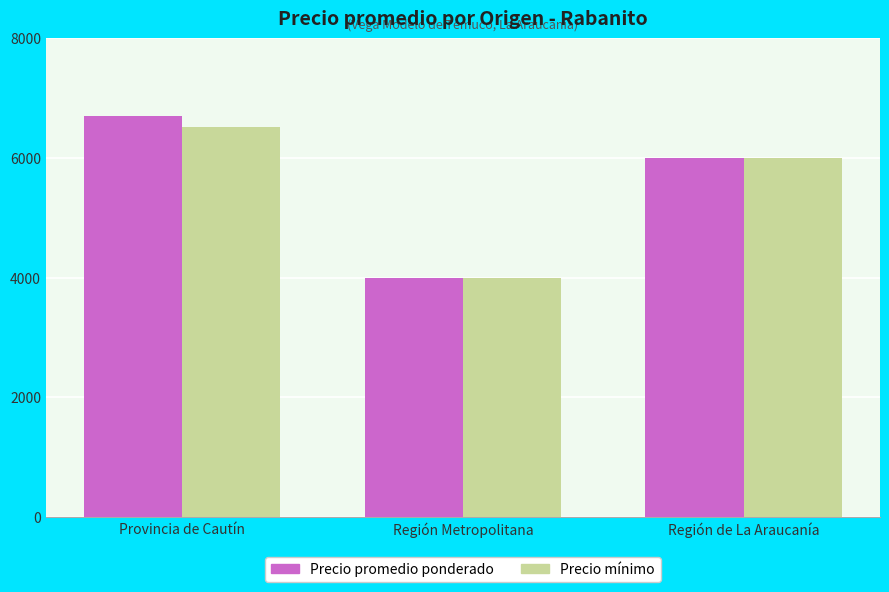

Which category has the lowest value in the Precio promedio ponderado series?

Región Metropolitana